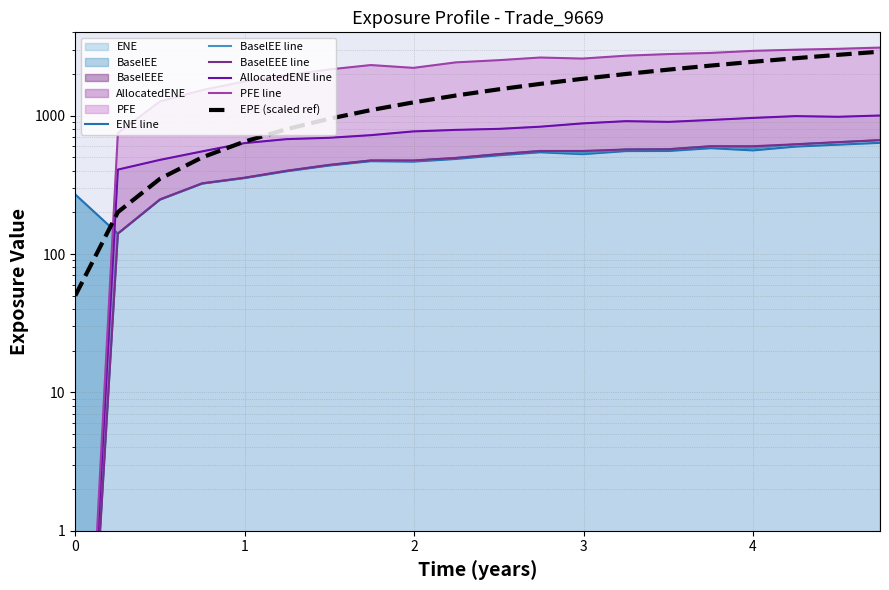

Which series has the largest total across all categories?

PFE line